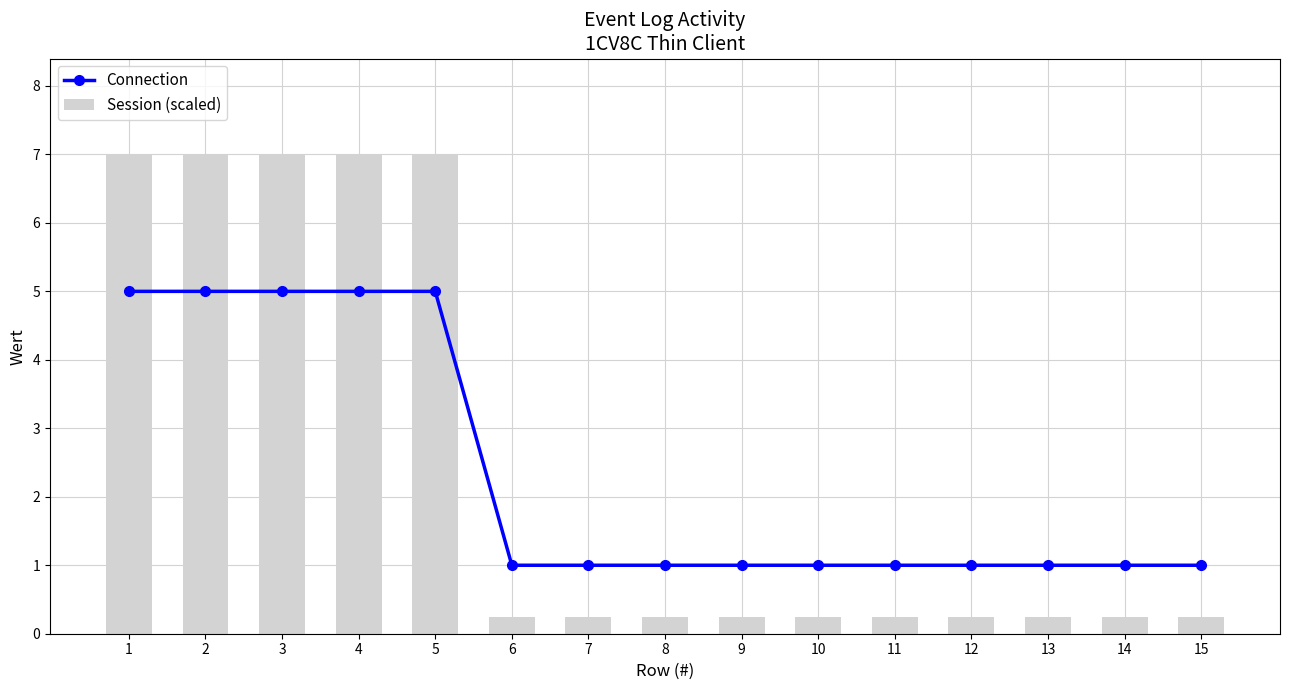

Count the number of categories in the chart.

15